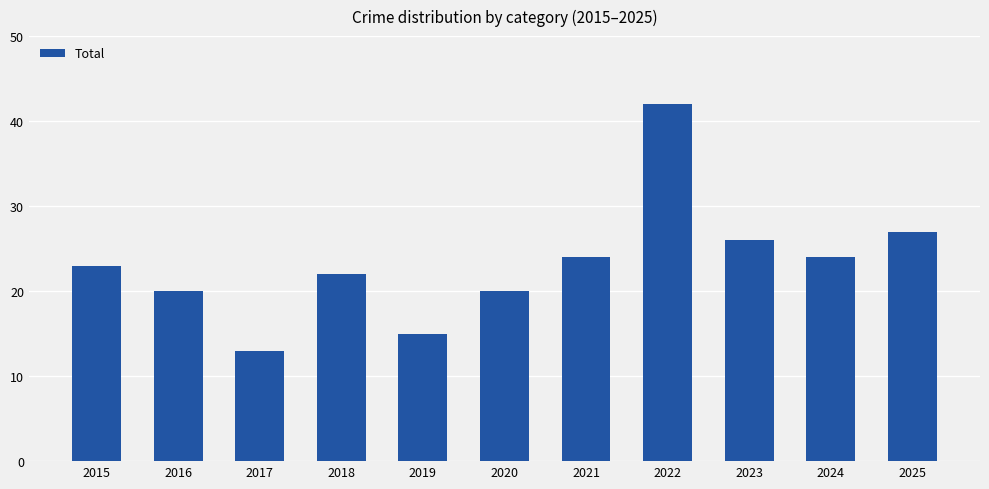

What is the ratio of the value at 2024 to the value at 2020?

1.2